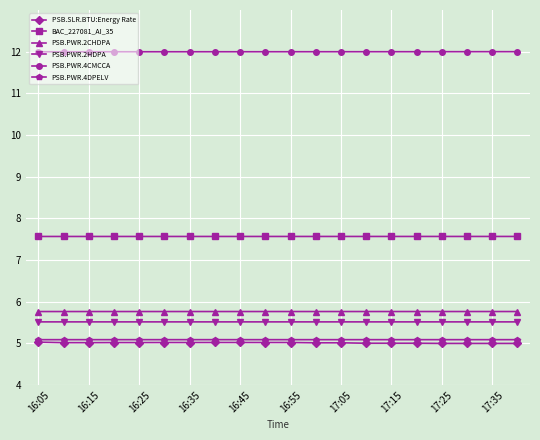

What is the value of the PSB.PWR.2HDPA point at the 8th from the left?

5.5